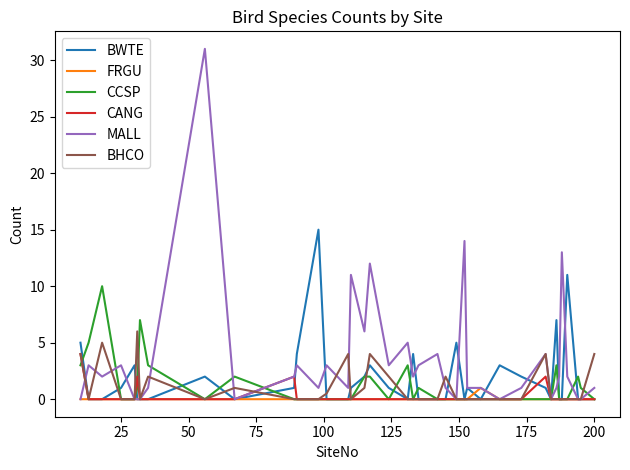

What is the maximum value for BWTE?

15.0